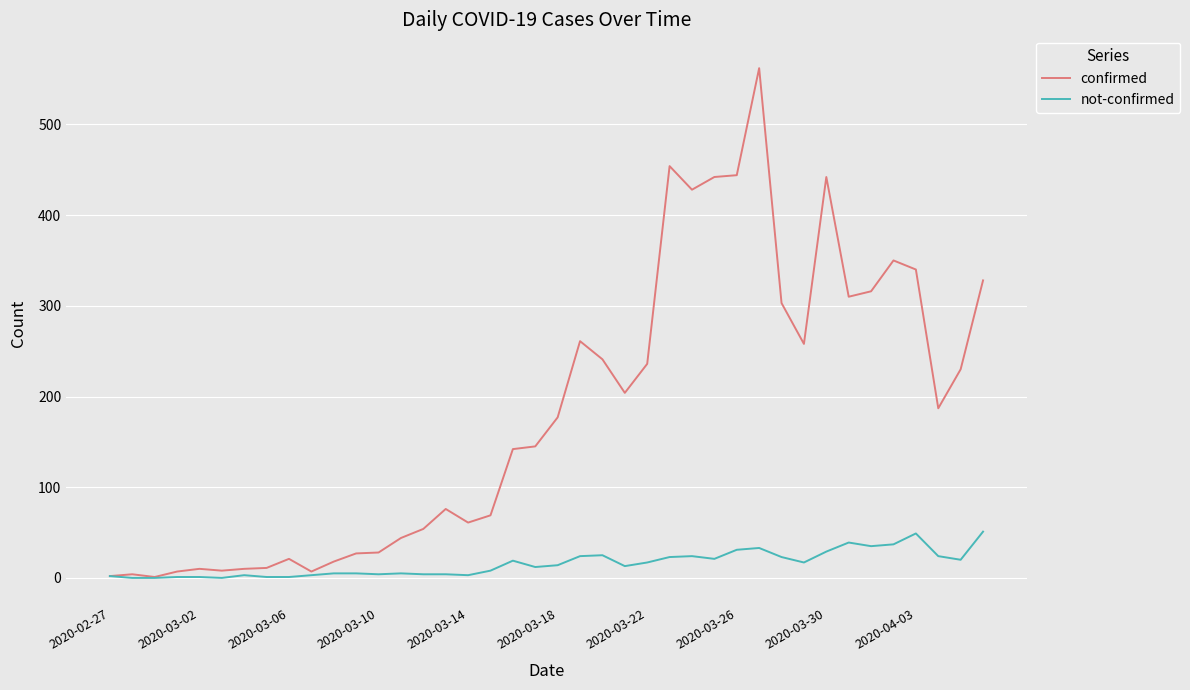

What is the maximum value shown in the chart?

562